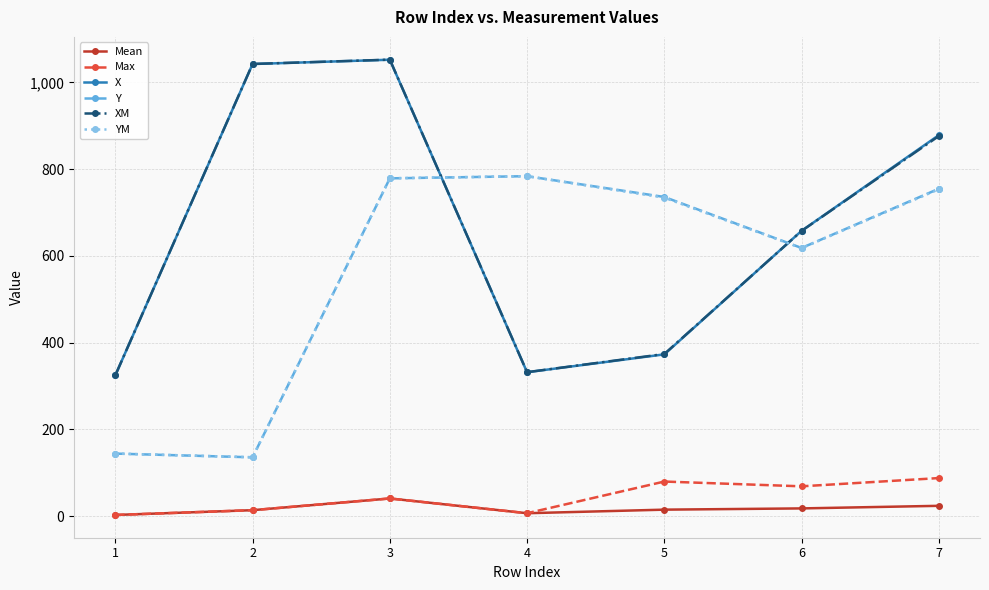

What is the highest value of the Mean series?

41.0